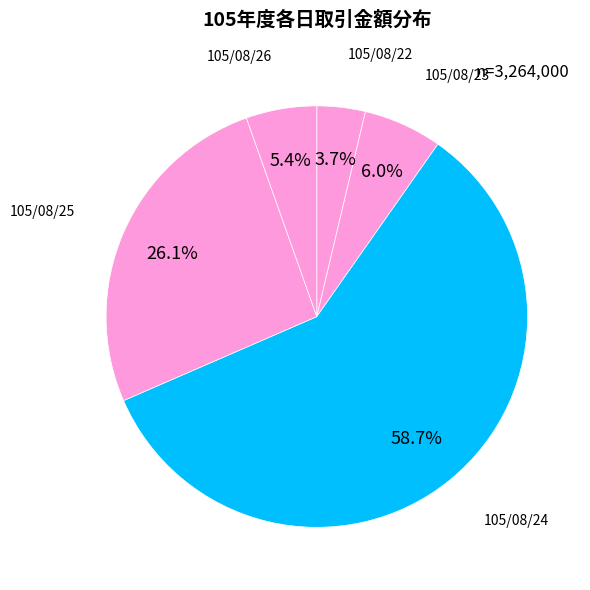

Which slice is the smallest?

105/08/22